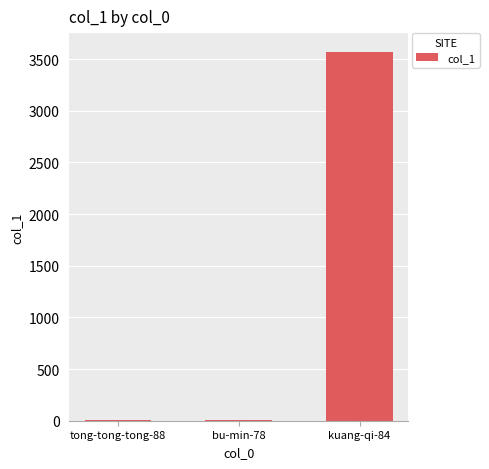

What is the difference between the values at tong-tong-tong-88 and bu-min-78?

4